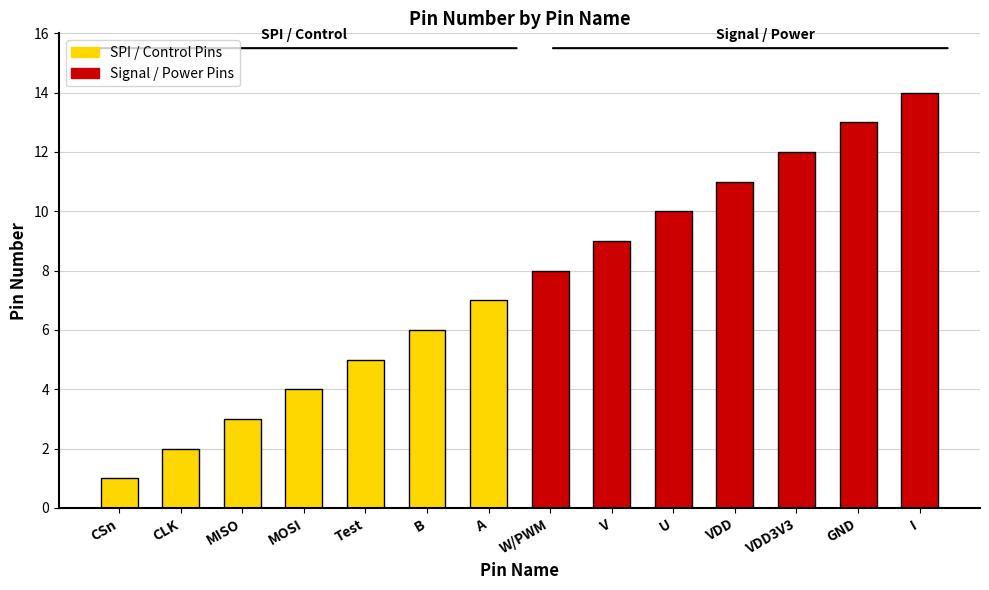

What is the label of the 10th bar from the left?

U